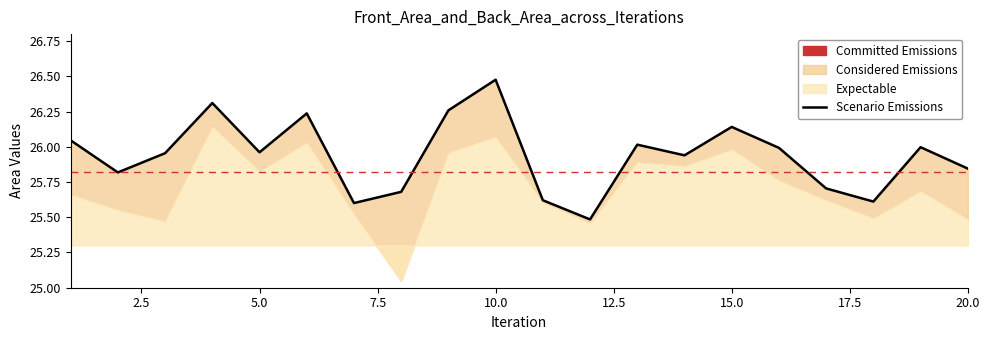

True or false: there are more than 1 points higher than both neighbors.

True